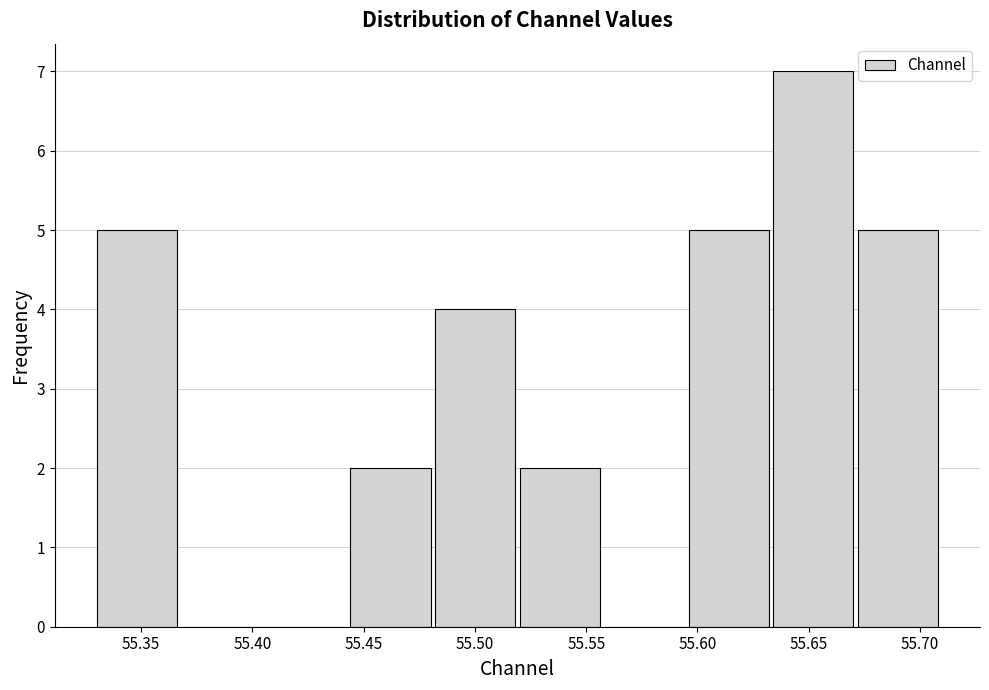

Reading left to right, list every bar in this chart as the range it spans on the x-axis followed by its height. Neither the bar edges nor the heights are printed on the chart, so give them approximately, as read against the axes.

55.330 to 55.365: 5
55.365 to 55.405: 0
55.405 to 55.445: 0
55.445 to 55.480: 2
55.480 to 55.520: 4
55.520 to 55.555: 2
55.555 to 55.595: 0
55.595 to 55.635: 5
55.635 to 55.670: 7
55.670 to 55.710: 5